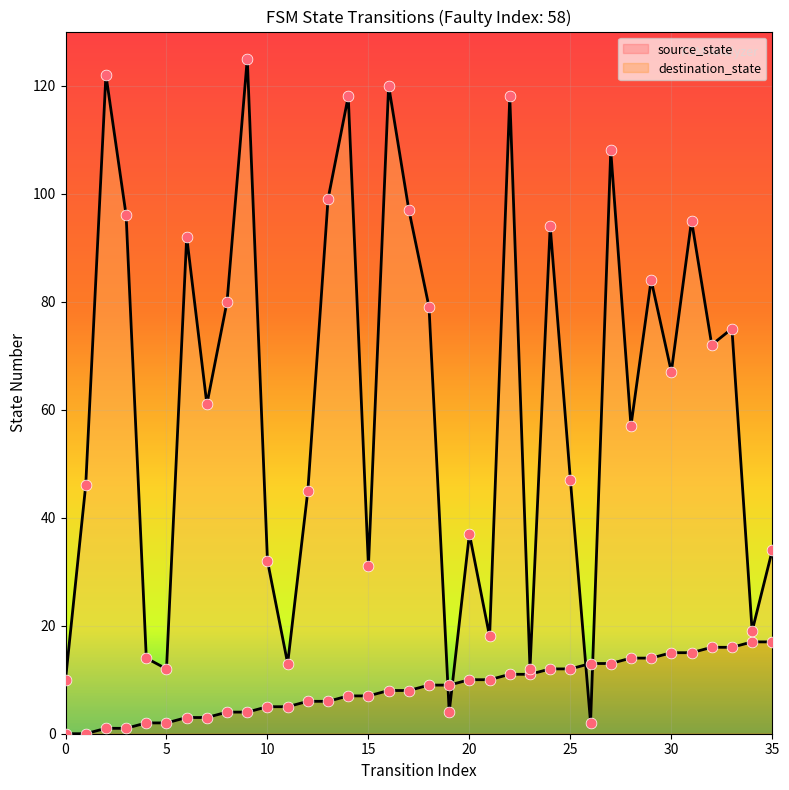

Which series has the largest Y range (max minus min)?

destination_state